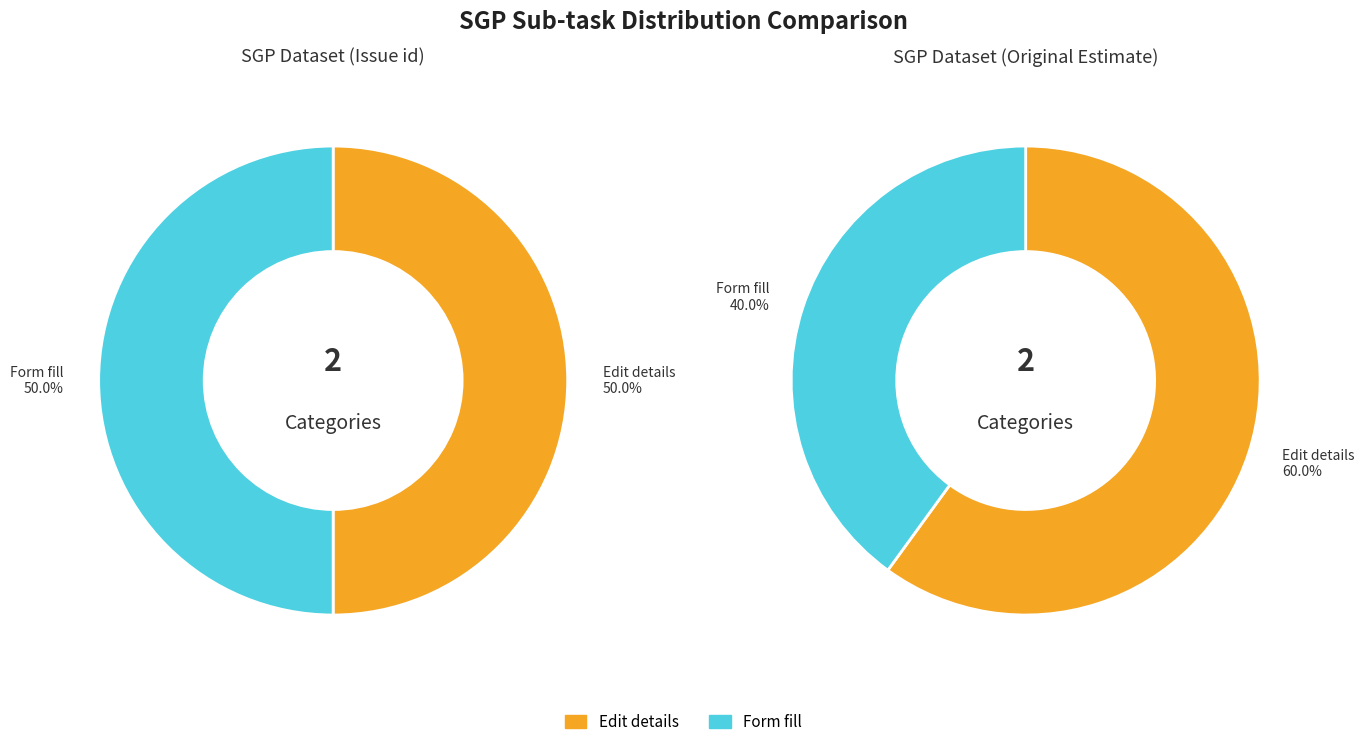

Is SG - HL - Selenium - Edit details the majority of the pie?

Yes